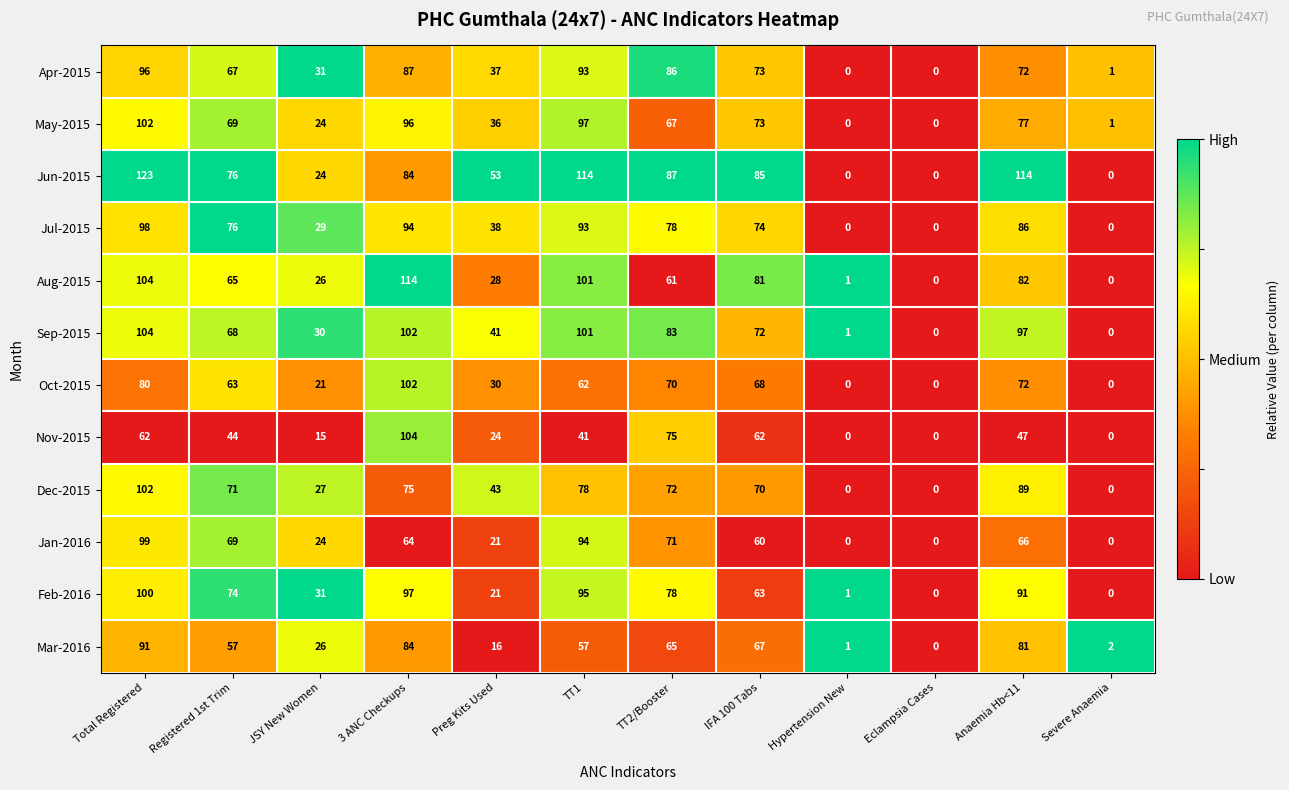

What is the maximum value shown in the chart?

123